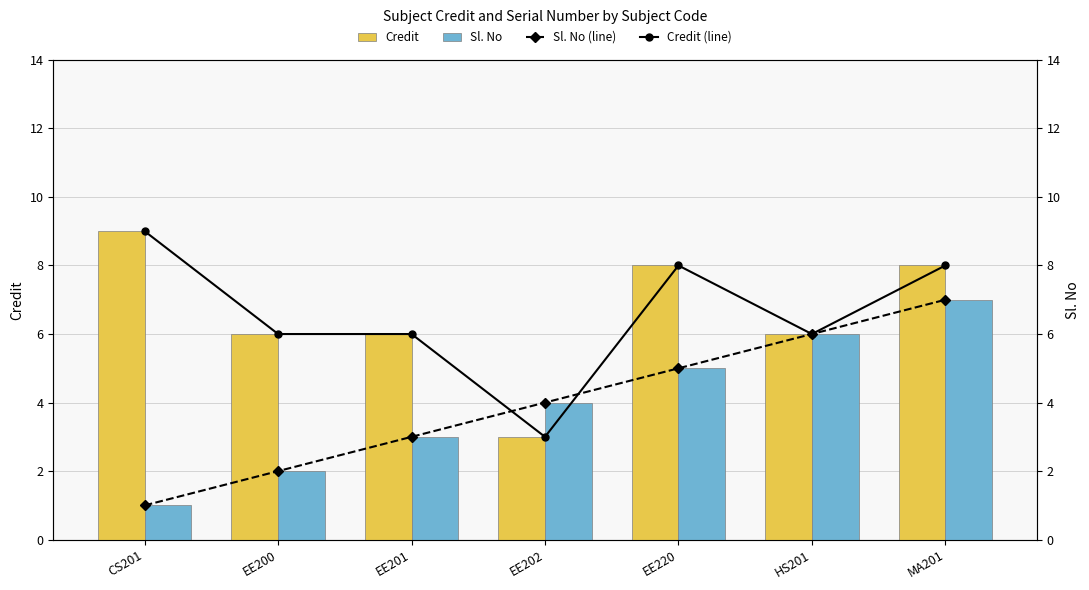

Reading left to right, list all the values displayed in this chart.

Credit: 9	6	6	3	8	6	8
Sl. No: 1	2	3	4	5	6	7
Sl. No (line): 1	2	3	4	5	6	7
Credit (line): 9	6	6	3	8	6	8